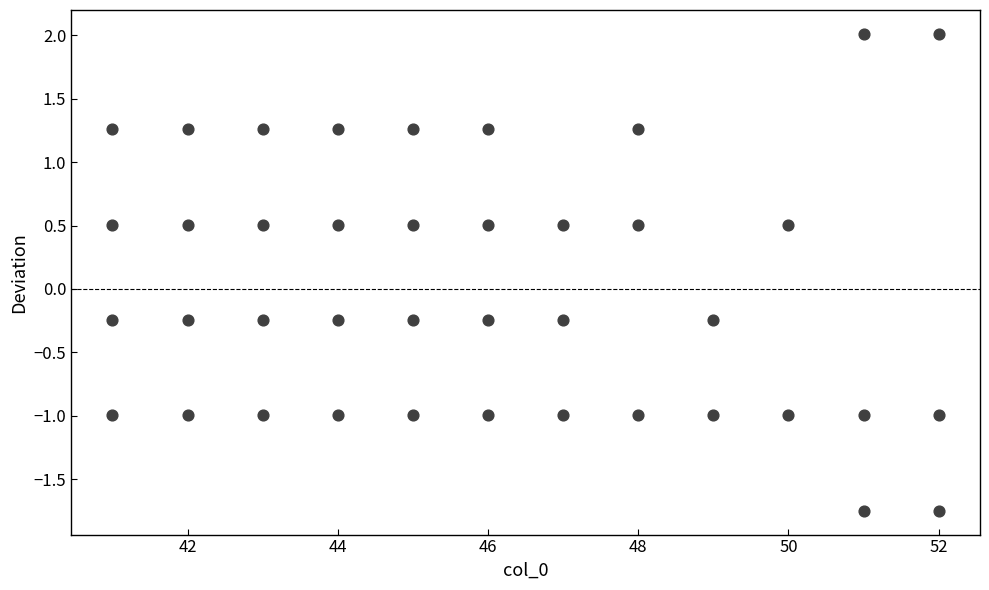

What is the range of X values (max minus min)?

11.0